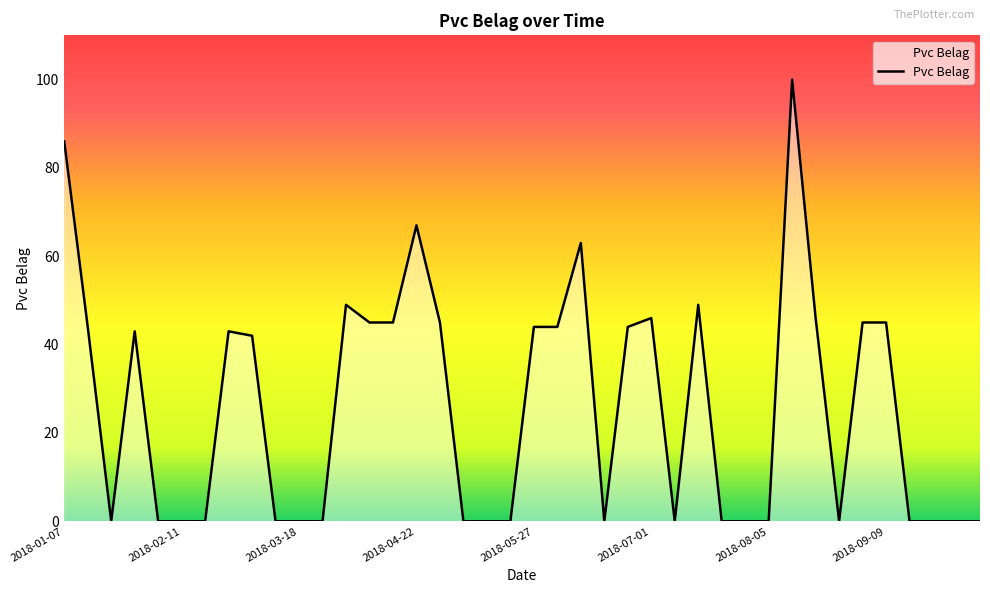

What is the maximum value shown in the chart?

100